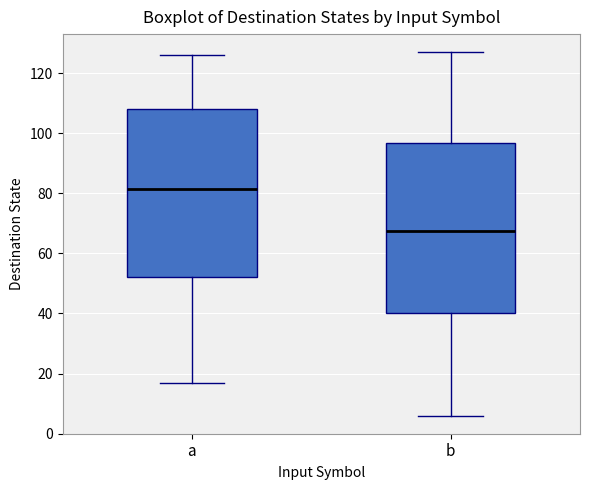

Where does the lower whisker of the box for b end on the y-axis? The values are not printed on the chart, so give them approximately, as read against the axis.

6